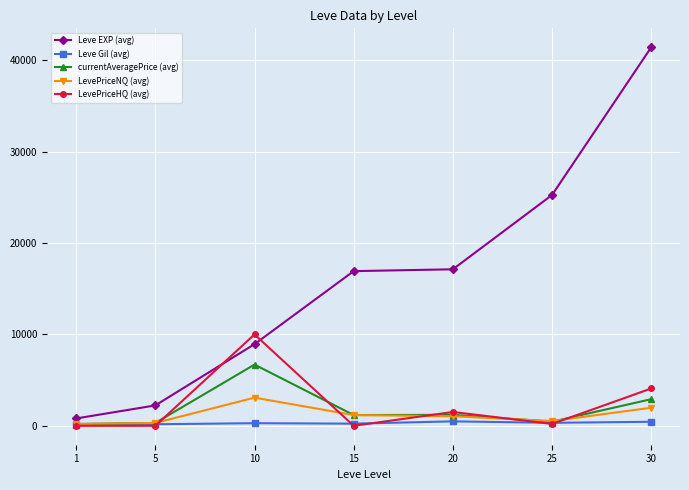

Rank the series by their maximum value, from lowest to highest.

Leve Gil (avg), LevePriceNQ (avg), currentAveragePrice (avg), LevePriceHQ (avg), Leve EXP (avg)